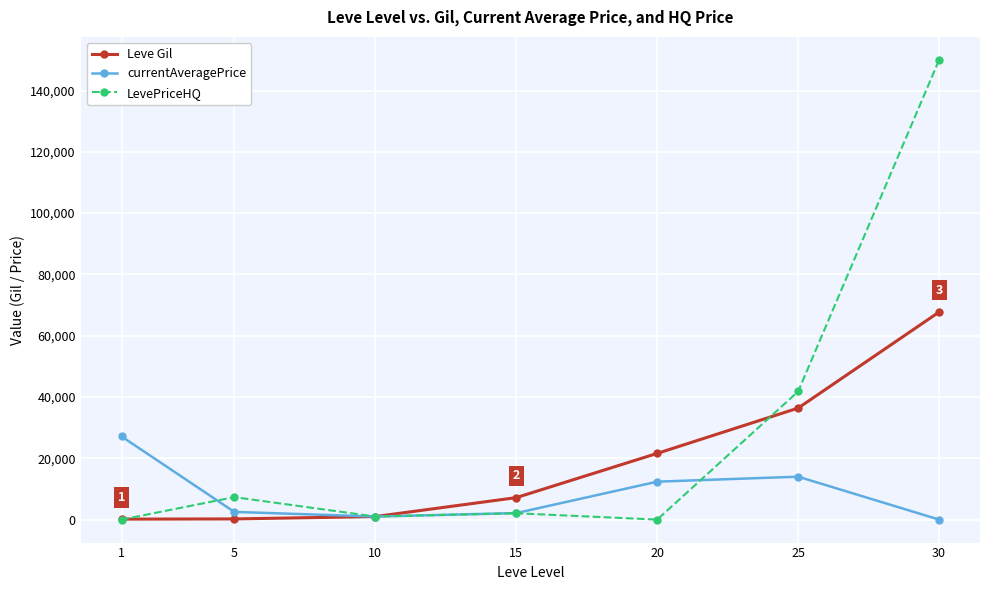

What are all the series names shown in the legend?

Leve Gil, currentAveragePrice, LevePriceHQ